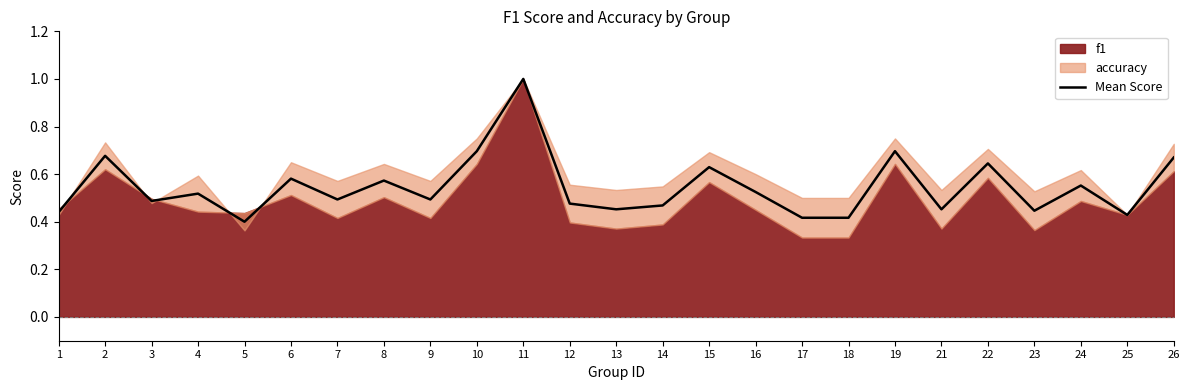

What is the greatest value displayed?

1.0